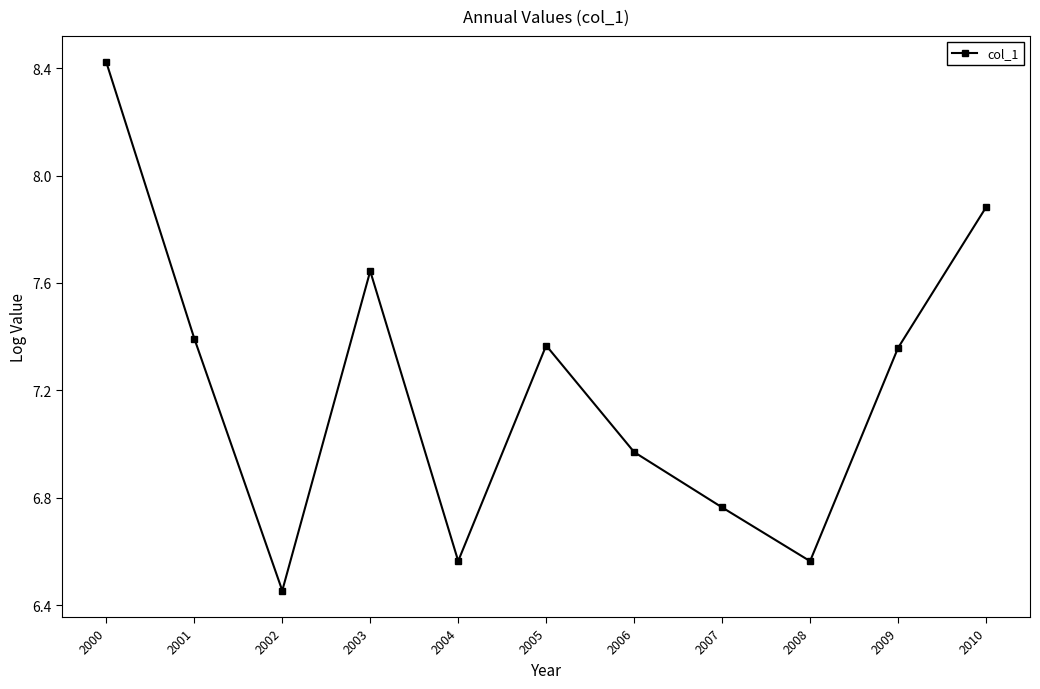

Which has a higher value, 2006 or 2005?

2005